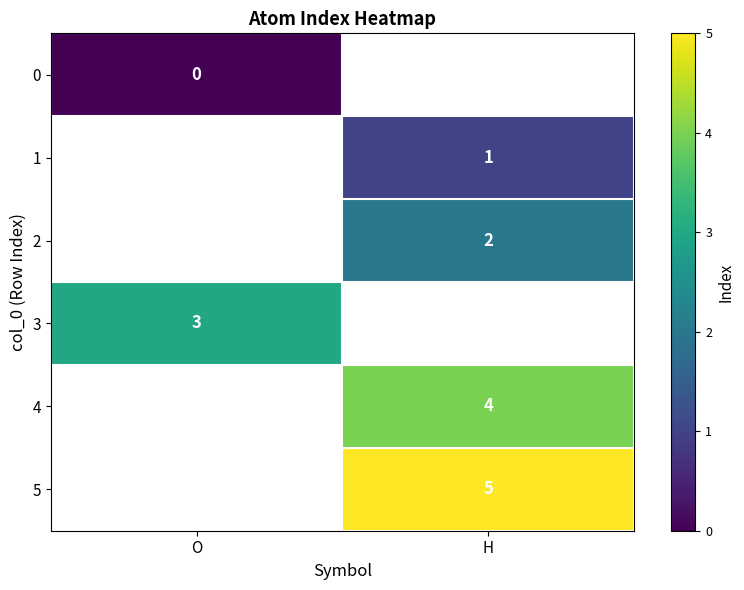

Between O and H, which is larger?

H